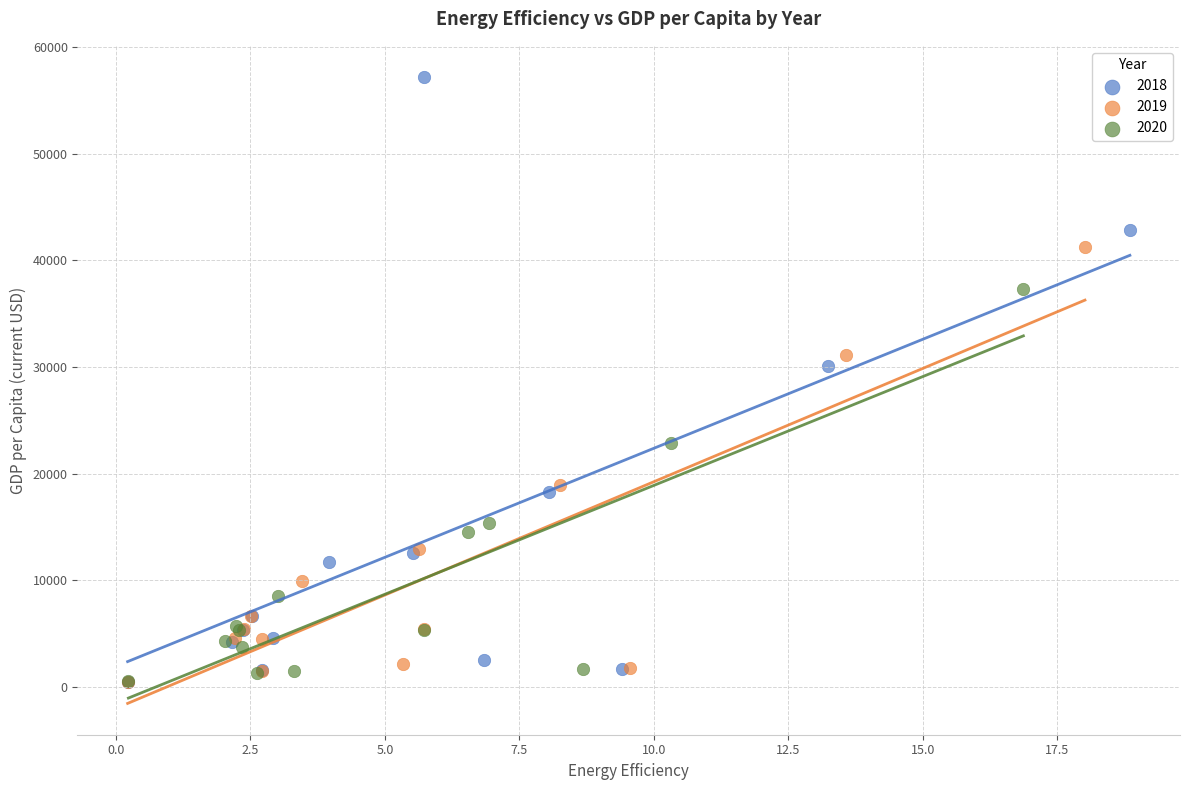

Which series contains the highest Y value?

2018